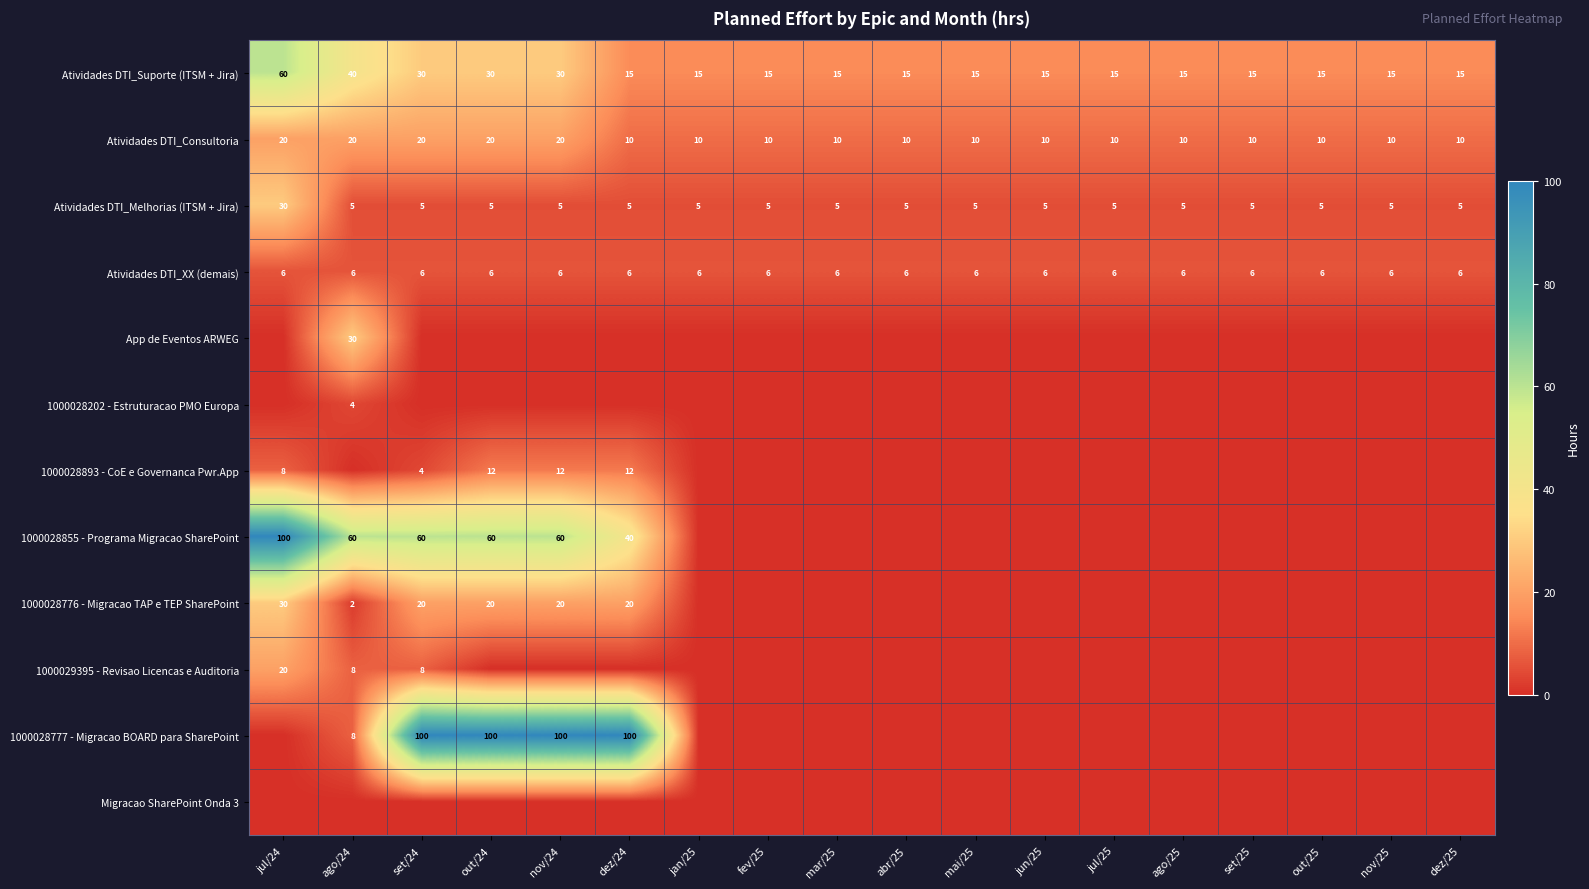

At how many categories does at least one series exceed 8?

18